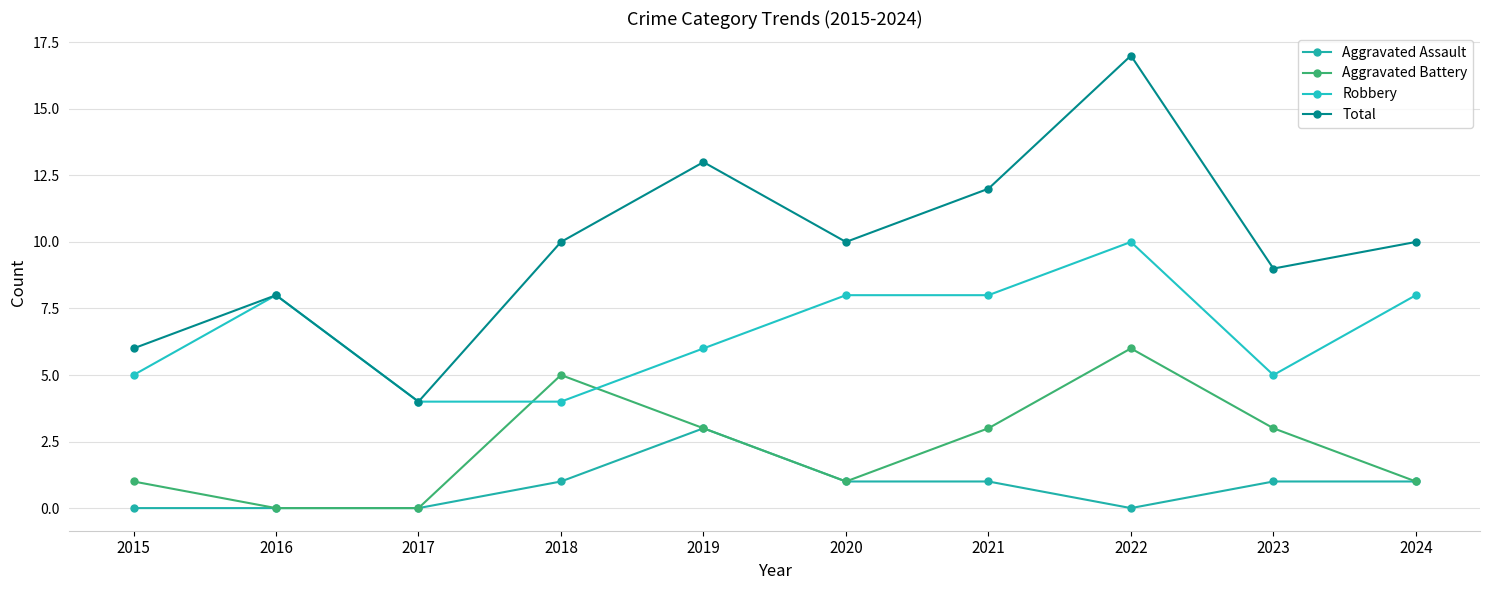

What is the value of the Aggravated Battery point at the 4th from the left?

5